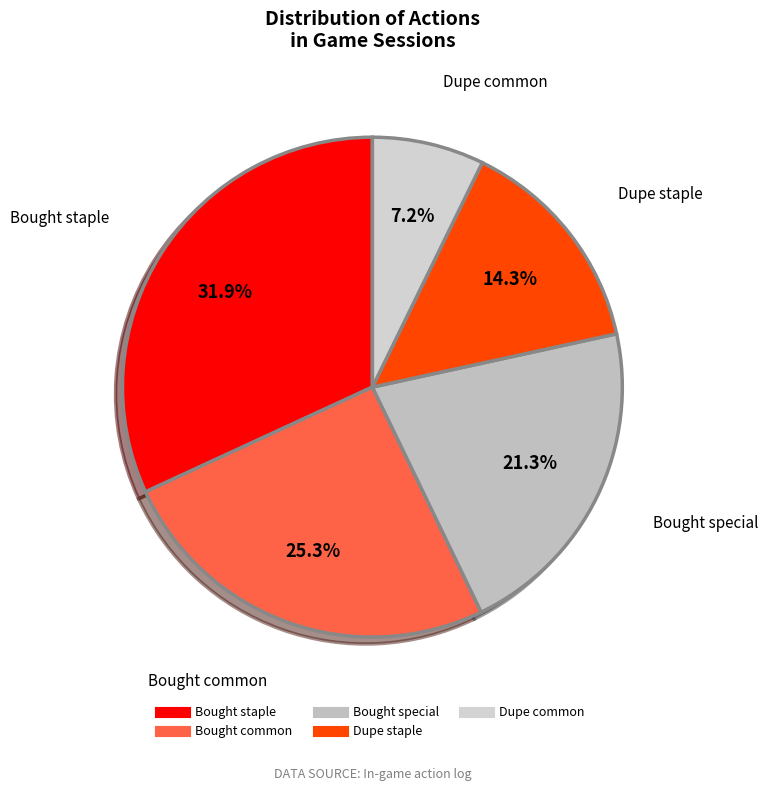

To the nearest percent, what is the average slice percentage?

20%